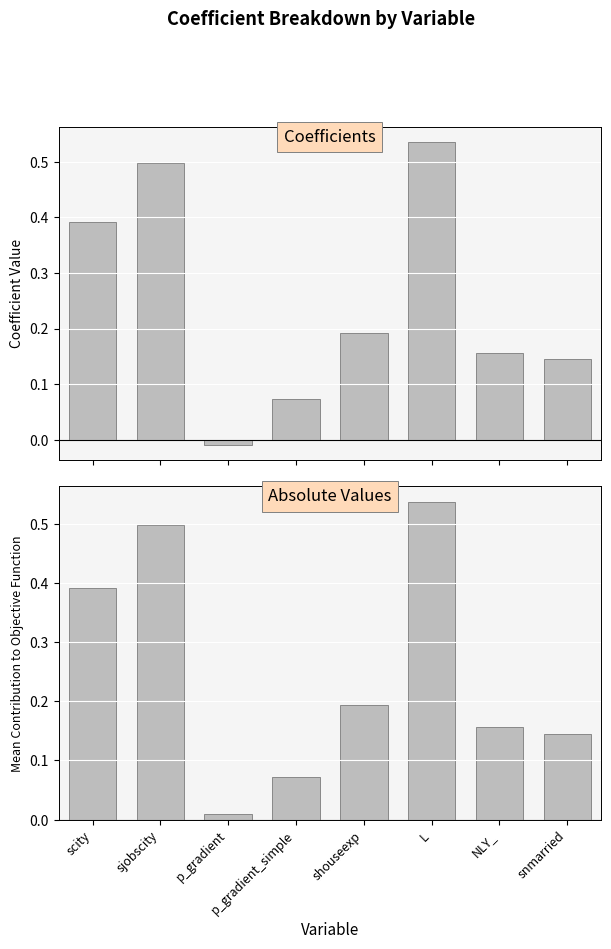

What is the label of the 8th bar from the left?

snmarried